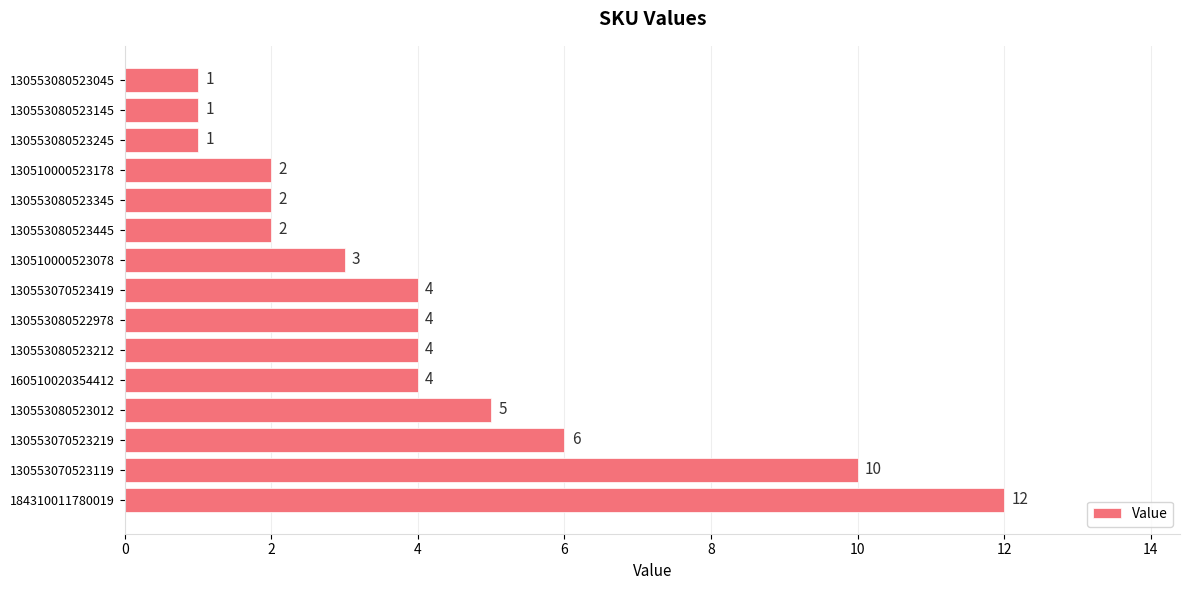

How many series are shown in this chart?

1